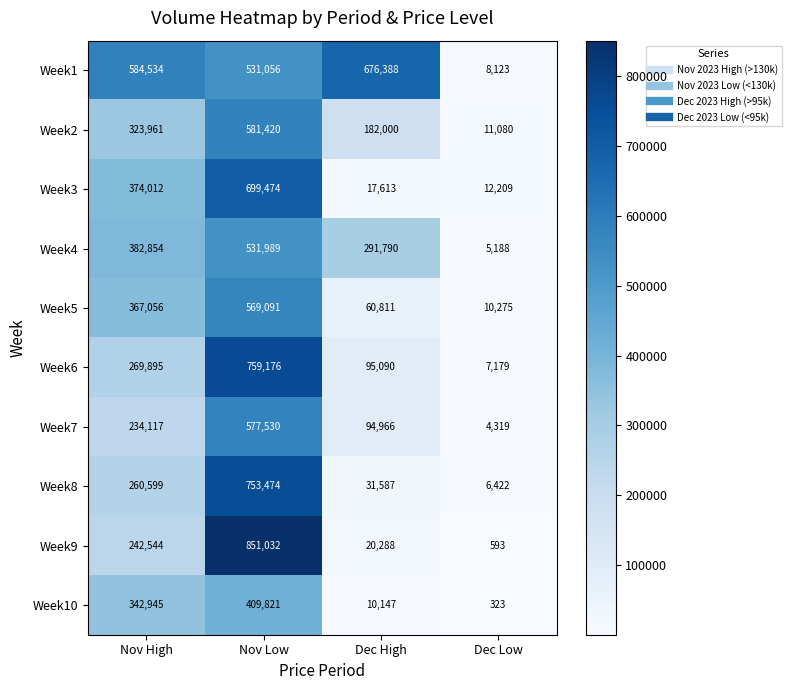

What is the approximate value of Week7 at Dec High?

94966